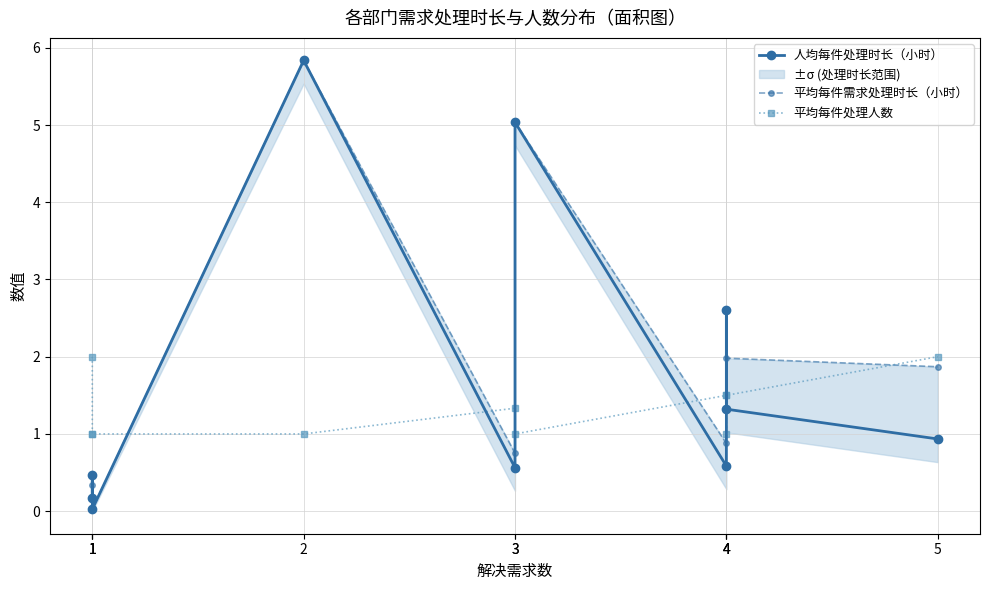

What are all the series names shown in the legend?

人均每件处理时长（小时）, 平均每件需求处理时长（小时）, 平均每件处理人数